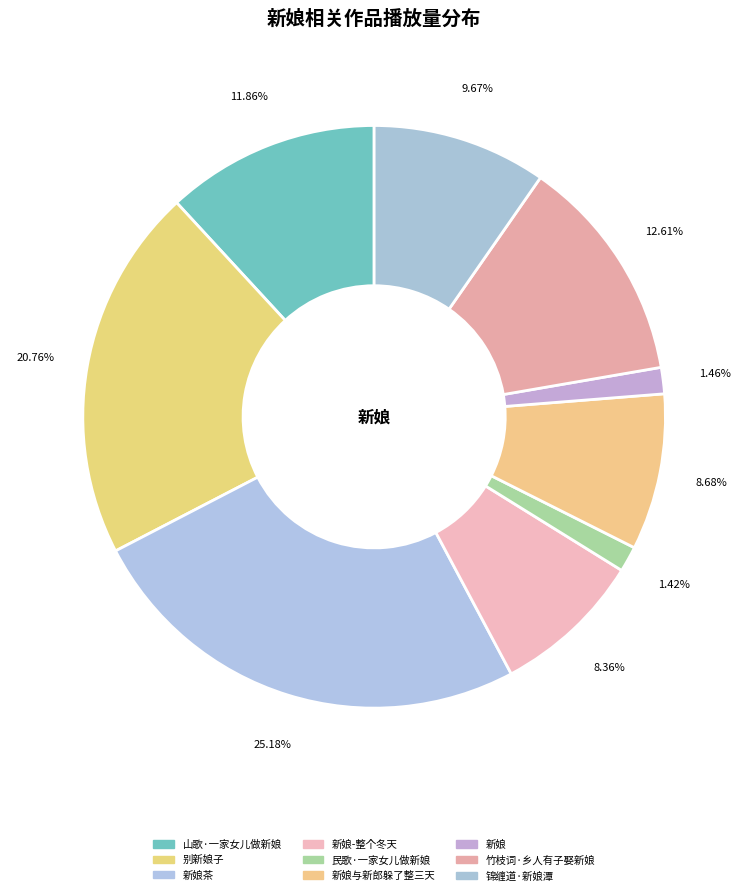

Which slice is the smallest?

民歌·一家女儿做新娘